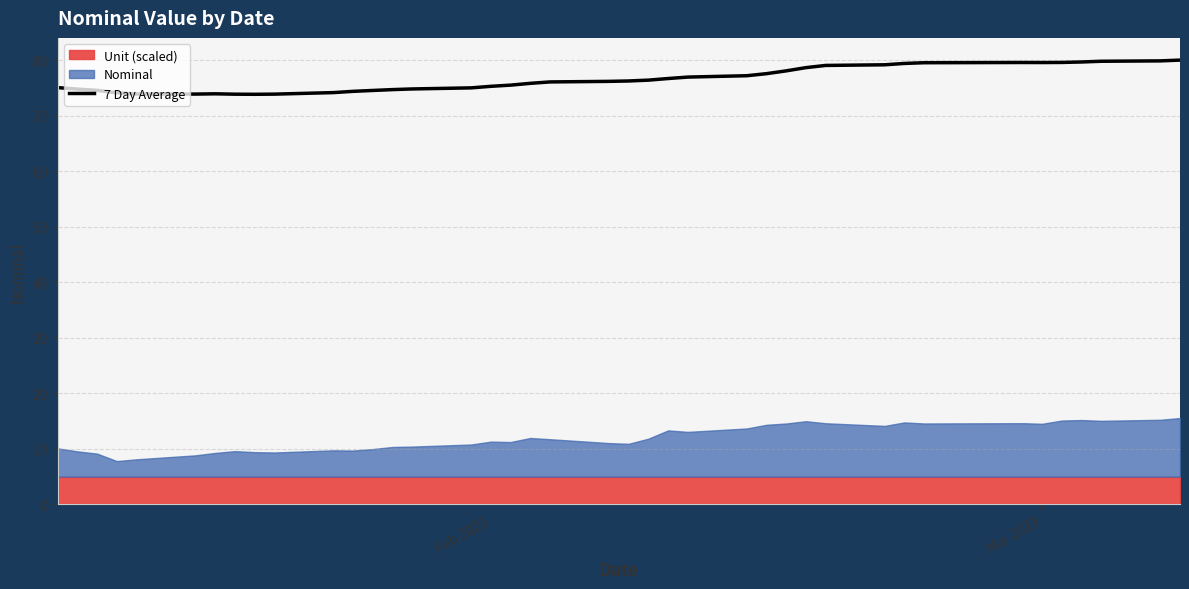

Count the number of values greater than 76.

21